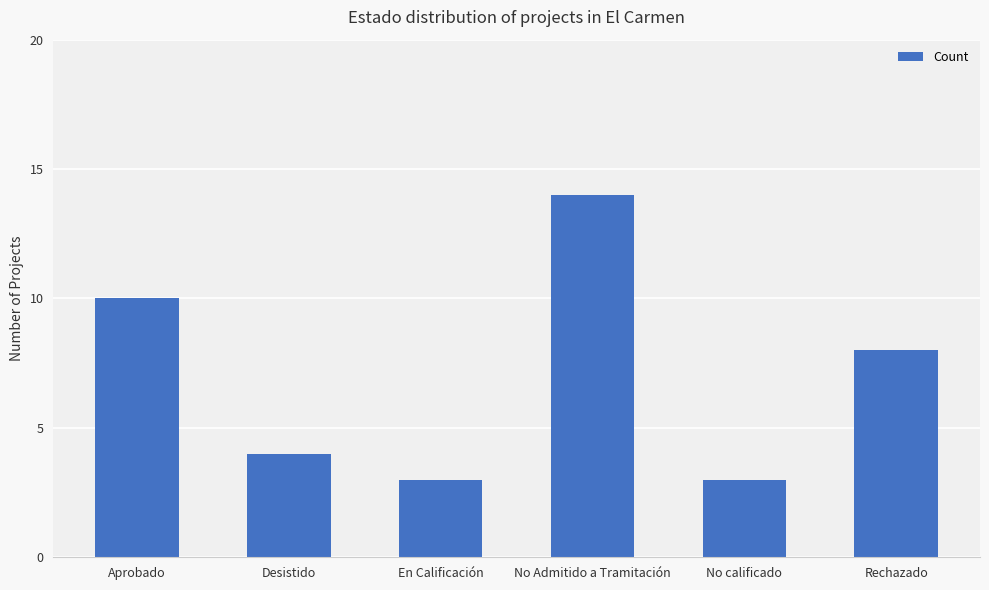

Reading left to right, extract all data points from this chart.

10	4	3	14	3	8